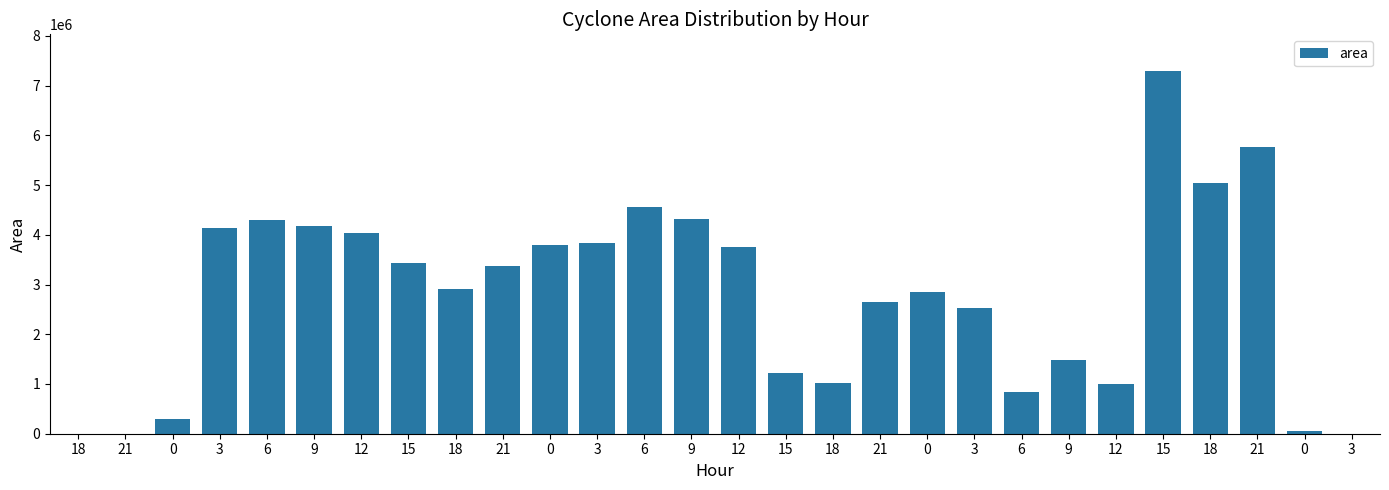

Read the value at 18, to the nearest 10.

2918120